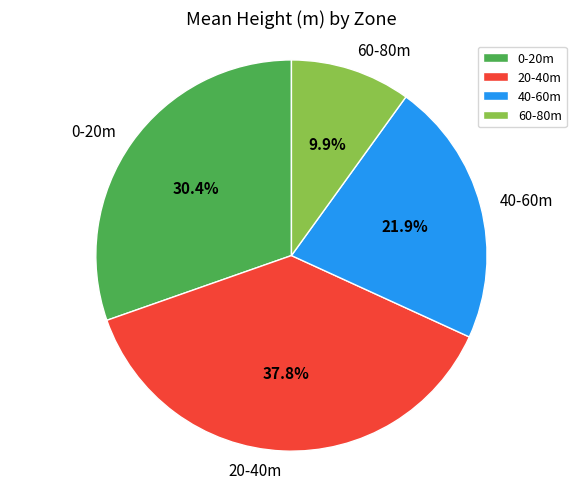

Does any single category account for the majority?

No